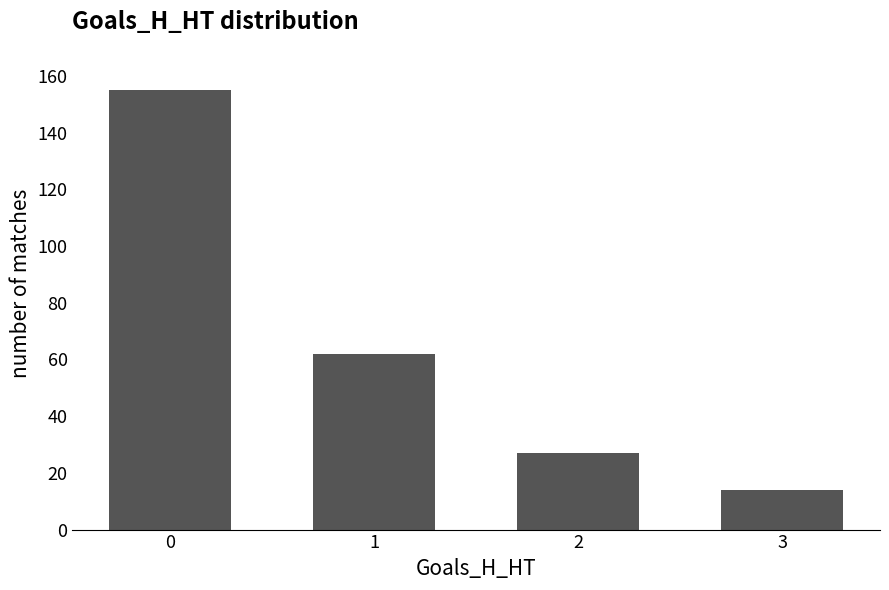

What is the greatest value displayed?

155